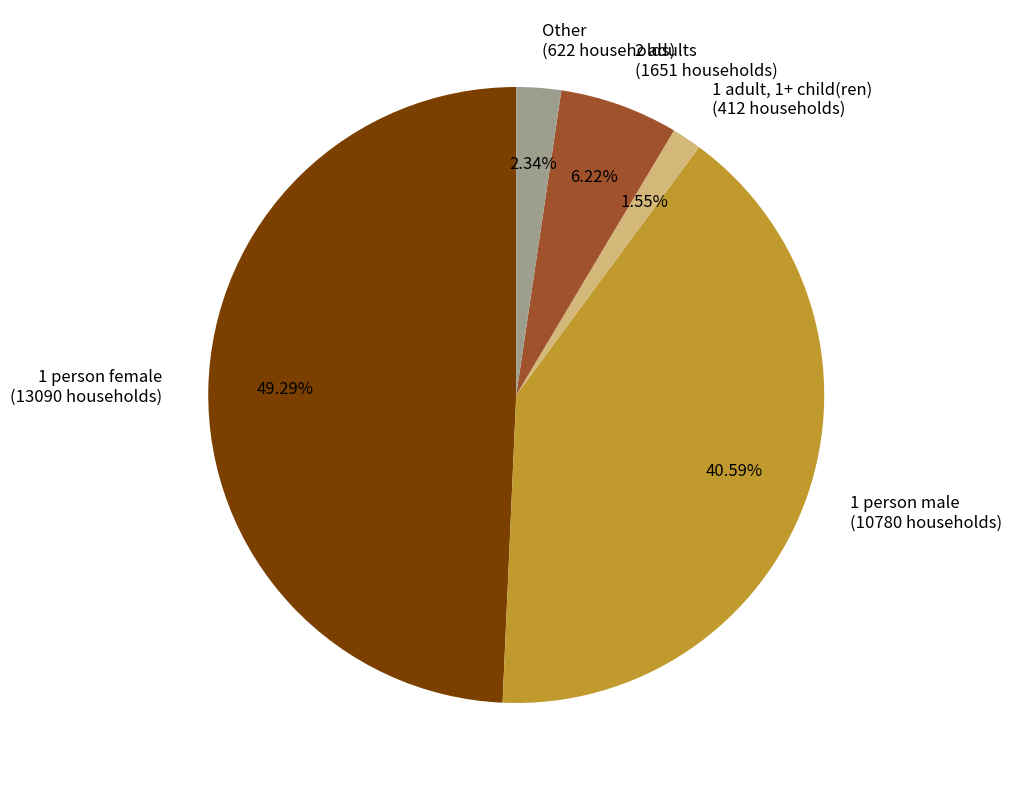

What is the smallest slice in the pie chart?

1 adult, 1+ child(ren)